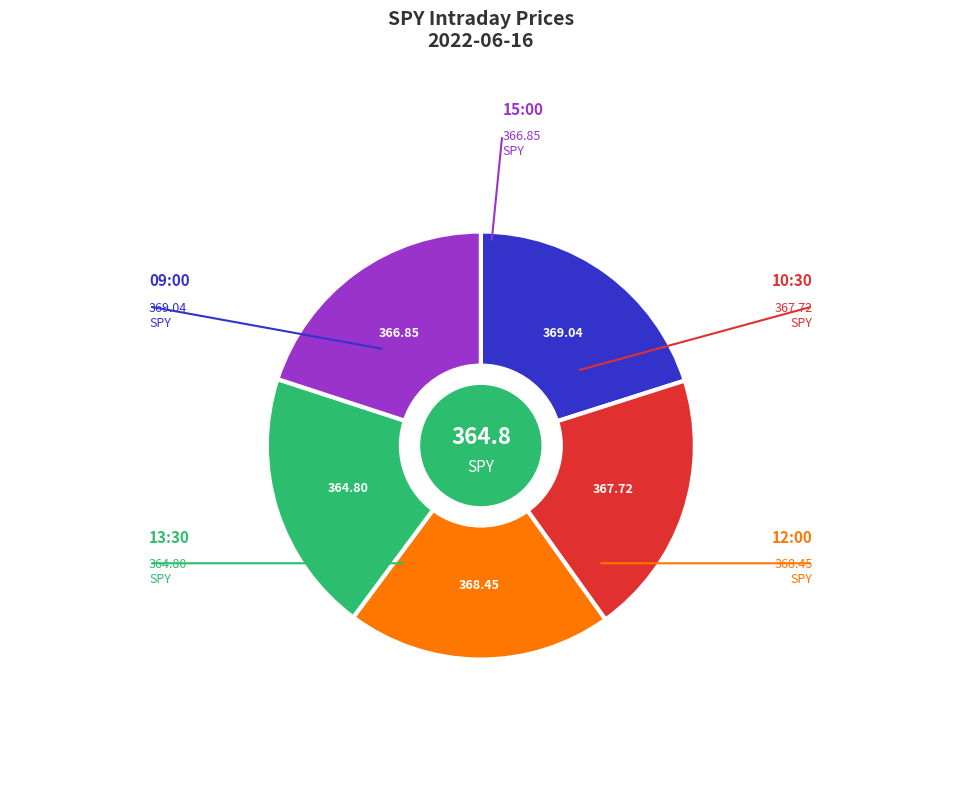

Is there a majority slice in this chart?

No